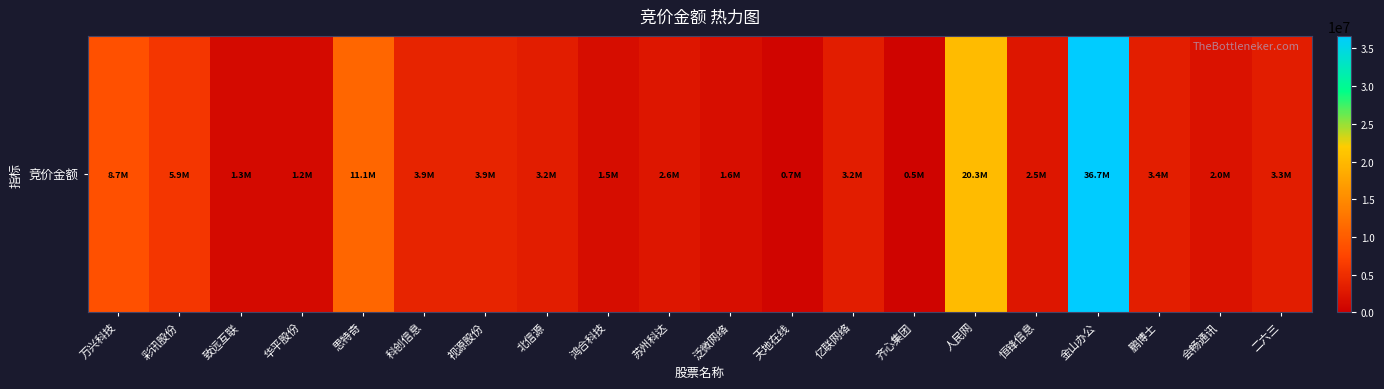

Which label corresponds to the largest value in the chart?

金山办公